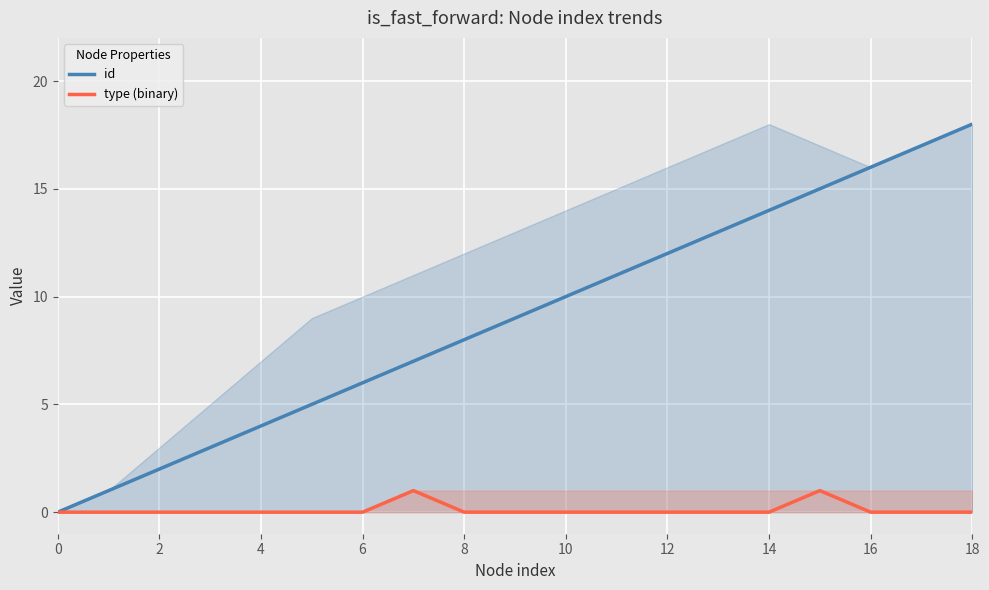

Reading left to right, extract all data points from this chart.

id: 0	1	2	3	4	5	6	7	8	9	10	11	12	13	14	15	16	17	18
type (binary): 0	0	0	0	0	0	0	1	0	0	0	0	0	0	0	1	0	0	0